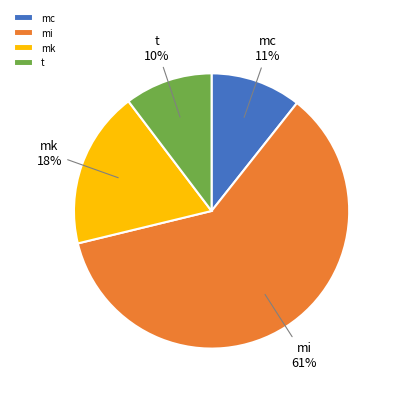

What is the largest slice in the pie chart?

mi